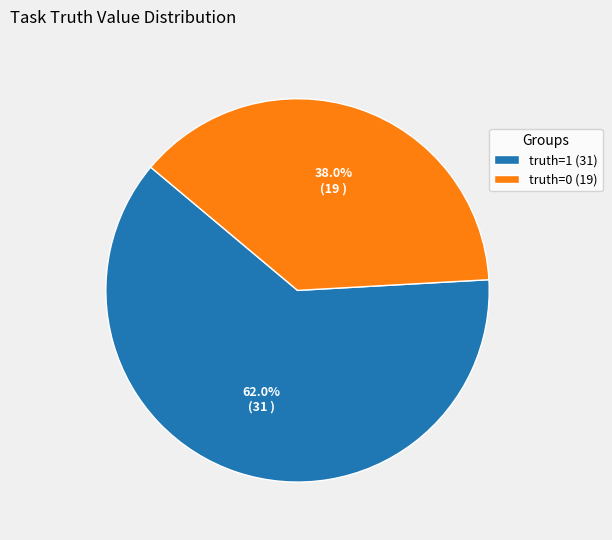

Which slice is the smallest?

truth=0